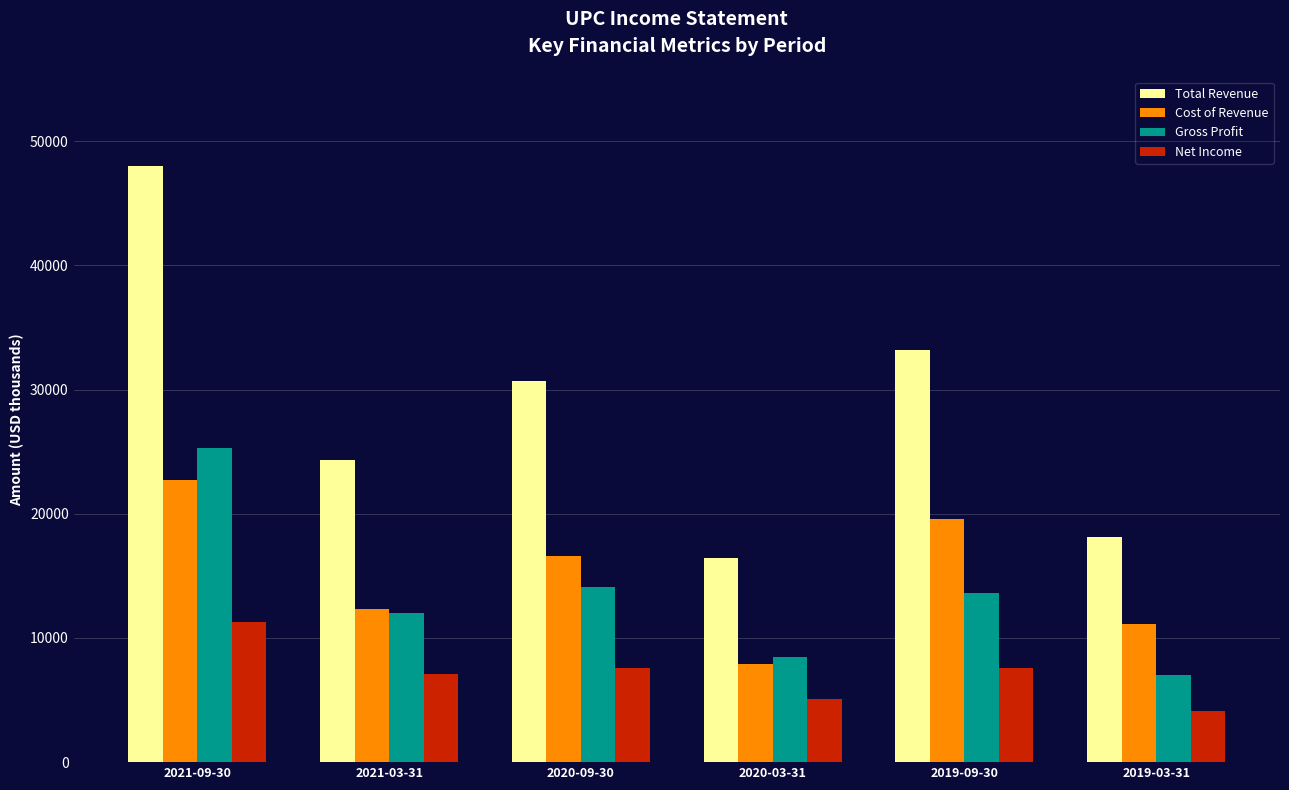

Is the value of Total Revenue at 2021-03-31 greater than the value of Cost of Revenue at 2021-03-31?

Yes